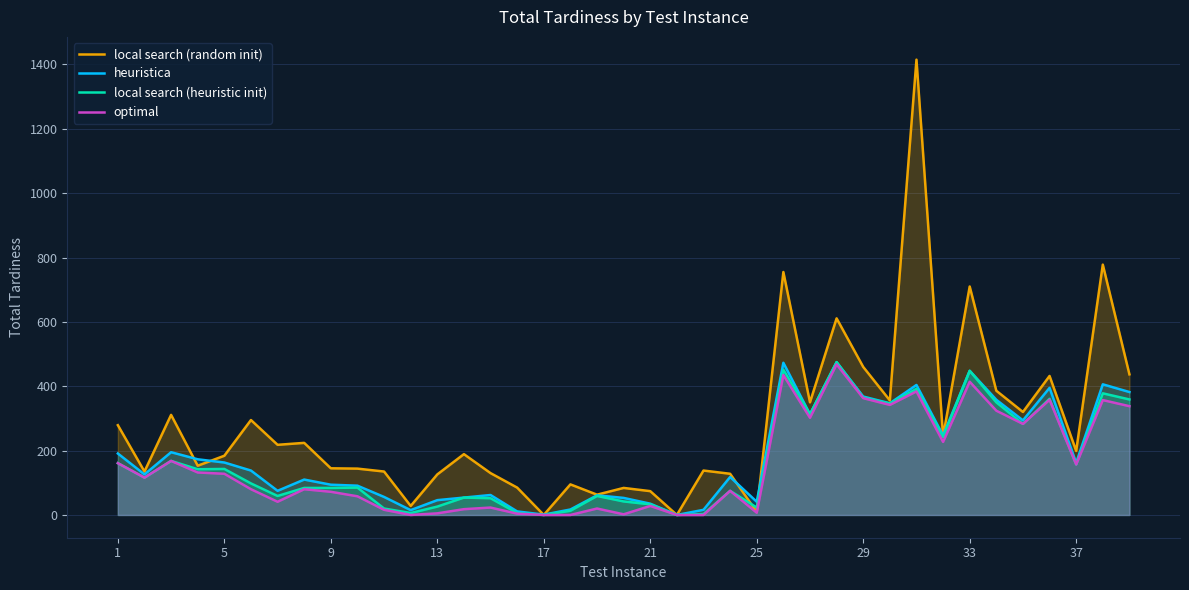

True or false: optimal and local search (random init) intersect in this chart.

False